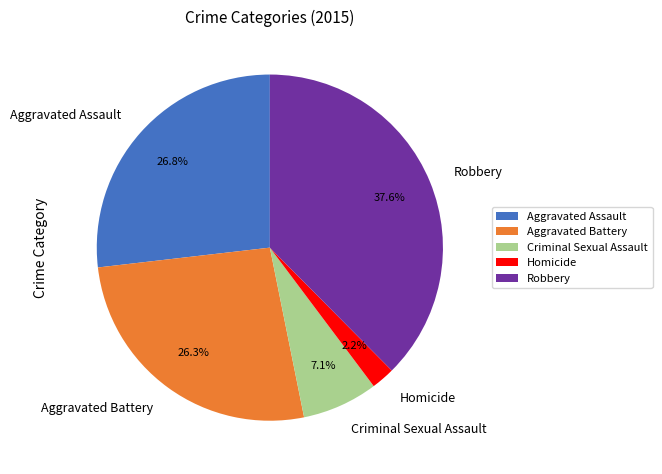

What portion of the pie excludes Aggravated Assault?

73.2%